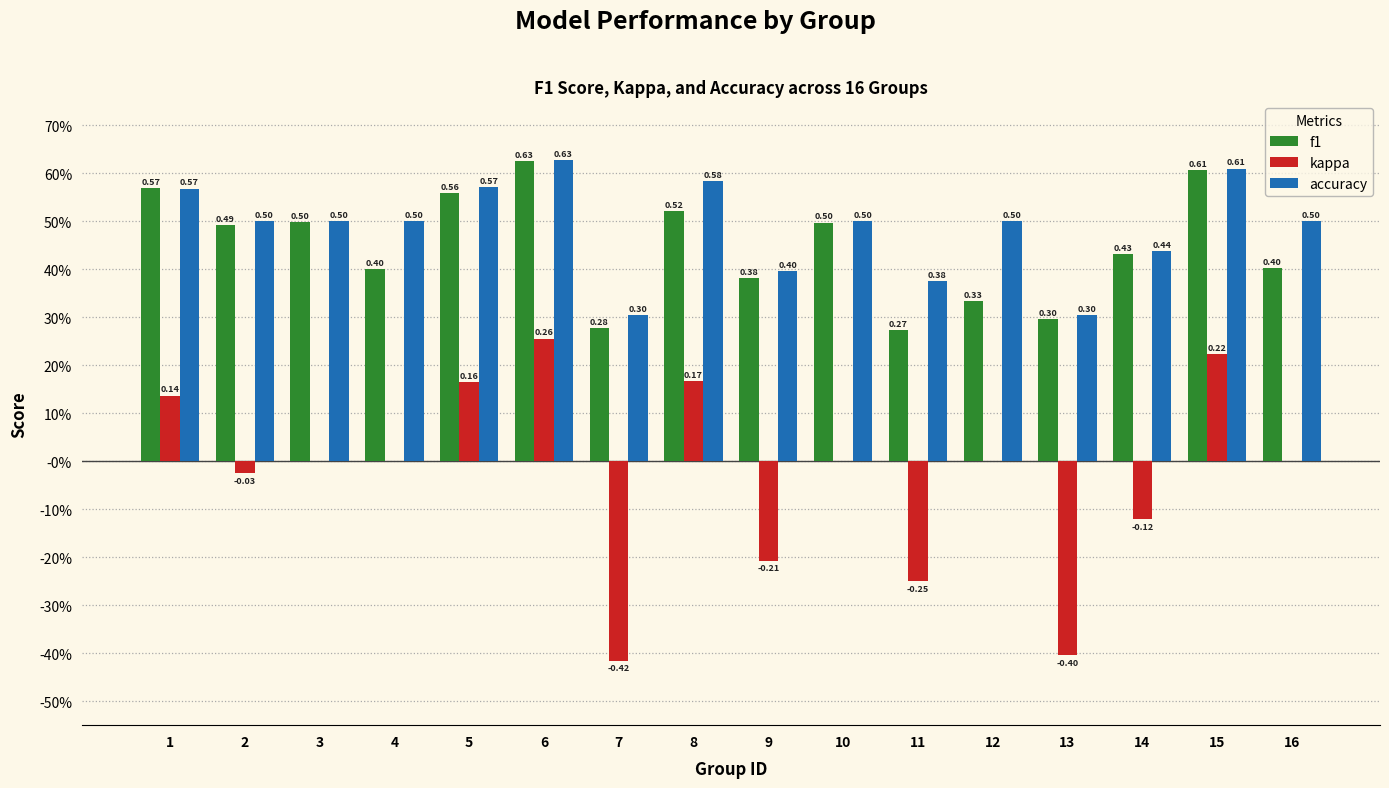

What are all the series names shown in the legend?

f1, kappa, accuracy